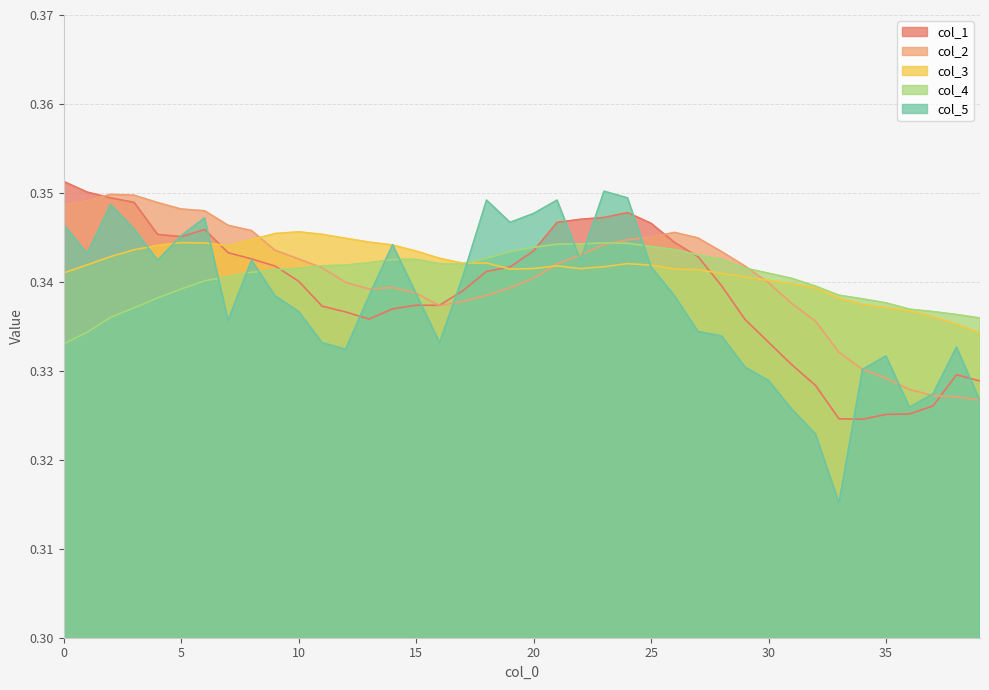

Reading right to left, what are all the values shown in this chart?

col_1: 0.3	0.3	0.3	0.3	0.3	0.3	0.3	0.3	0.3	0.3	0.3	0.3	0.3	0.3	0.3	0.3	0.3	0.3	0.3	0.3	0.3	0.3	0.3	0.3	0.3	0.3	0.3	0.3	0.3	0.3	0.3	0.3	0.3	0.3	0.3	0.3	0.3	0.3	0.4	0.4
col_2: 0.3	0.3	0.3	0.3	0.3	0.3	0.3	0.3	0.3	0.3	0.3	0.3	0.3	0.3	0.3	0.3	0.3	0.3	0.3	0.3	0.3	0.3	0.3	0.3	0.3	0.3	0.3	0.3	0.3	0.3	0.3	0.3	0.3	0.3	0.3	0.3	0.3	0.3	0.3	0.3
col_3: 0.3	0.3	0.3	0.3	0.3	0.3	0.3	0.3	0.3	0.3	0.3	0.3	0.3	0.3	0.3	0.3	0.3	0.3	0.3	0.3	0.3	0.3	0.3	0.3	0.3	0.3	0.3	0.3	0.3	0.3	0.3	0.3	0.3	0.3	0.3	0.3	0.3	0.3	0.3	0.3
col_4: 0.3	0.3	0.3	0.3	0.3	0.3	0.3	0.3	0.3	0.3	0.3	0.3	0.3	0.3	0.3	0.3	0.3	0.3	0.3	0.3	0.3	0.3	0.3	0.3	0.3	0.3	0.3	0.3	0.3	0.3	0.3	0.3	0.3	0.3	0.3	0.3	0.3	0.3	0.3	0.3
col_5: 0.3	0.3	0.3	0.3	0.3	0.3	0.3	0.3	0.3	0.3	0.3	0.3	0.3	0.3	0.3	0.3	0.4	0.3	0.3	0.3	0.3	0.3	0.3	0.3	0.3	0.3	0.3	0.3	0.3	0.3	0.3	0.3	0.3	0.3	0.3	0.3	0.3	0.3	0.3	0.3